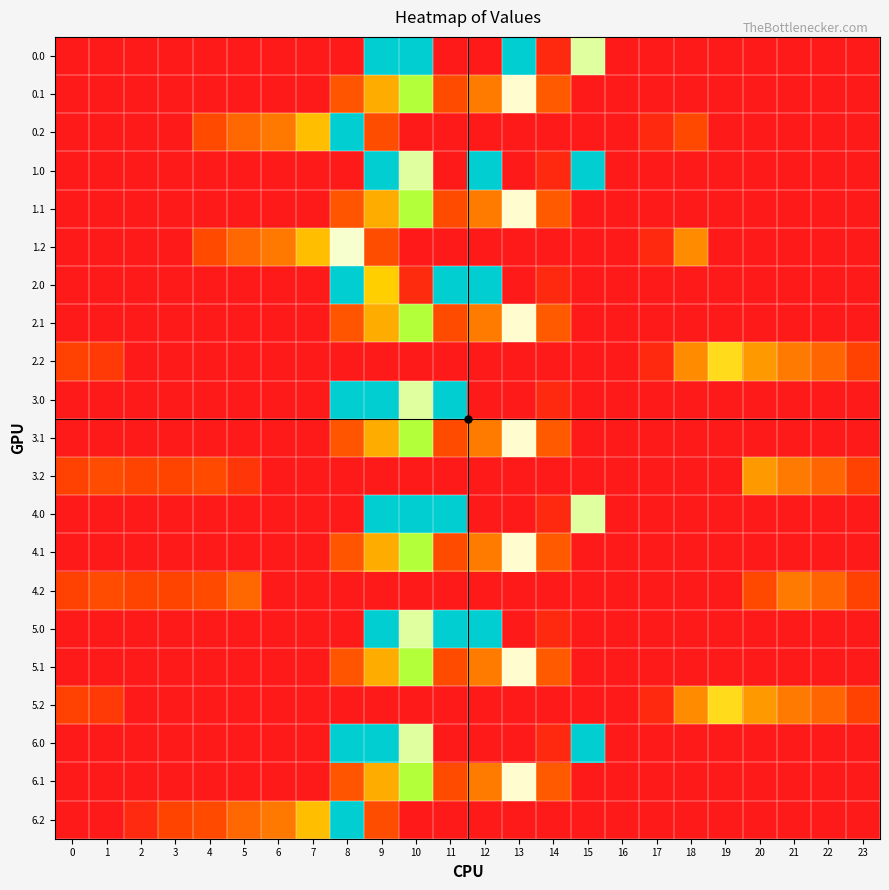

Count the number of data series in this chart.

21